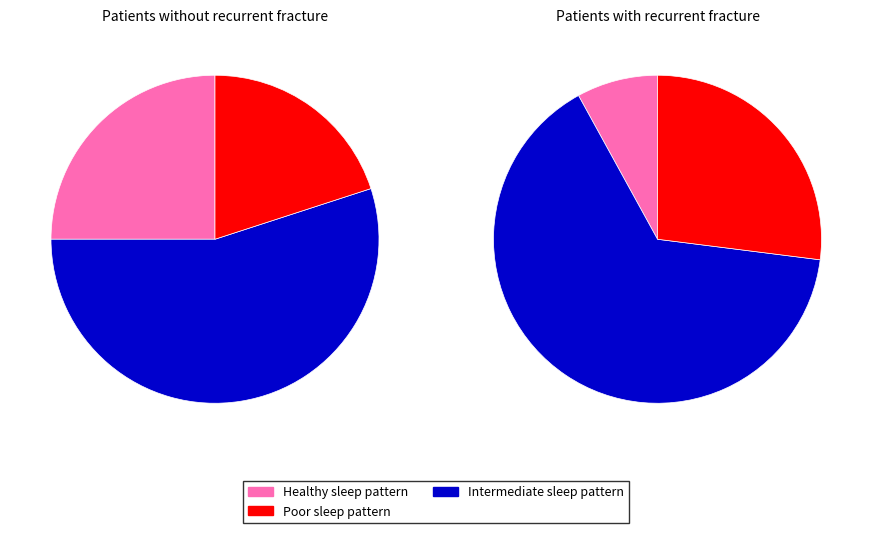

How much of the chart is everything except 256?

84.7%